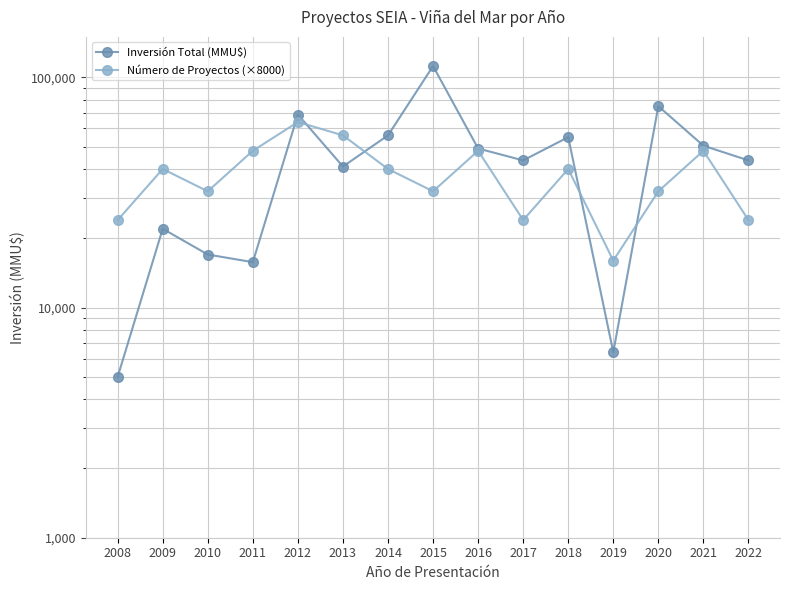

Reading left to right, extract all data points from this chart.

Inversión Total (MMU$): 2008=5000	2009=22000	2010=17000	2011=15750	2012=69000	2013=41000	2014=56000	2015=112000	2016=49100	2017=43600	2018=55000	2019=6400	2020=75000	2021=50499	2022=43600
Número de Proyectos (×8000): 2008=24000	2009=40000	2010=32000	2011=48000	2012=64000	2013=56000	2014=40000	2015=32000	2016=48000	2017=24000	2018=40000	2019=16000	2020=32000	2021=48000	2022=24000